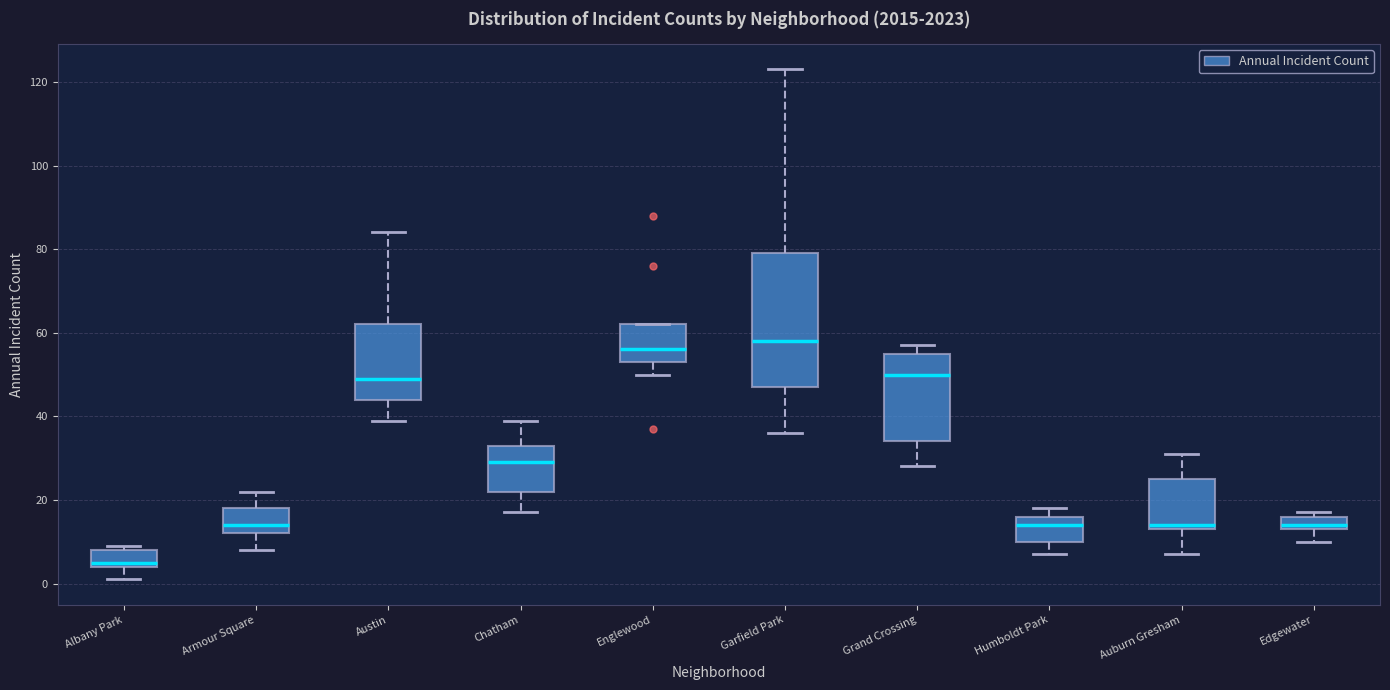

Which box is the tallest, from its lower edge to its upper edge?

Garfield Park